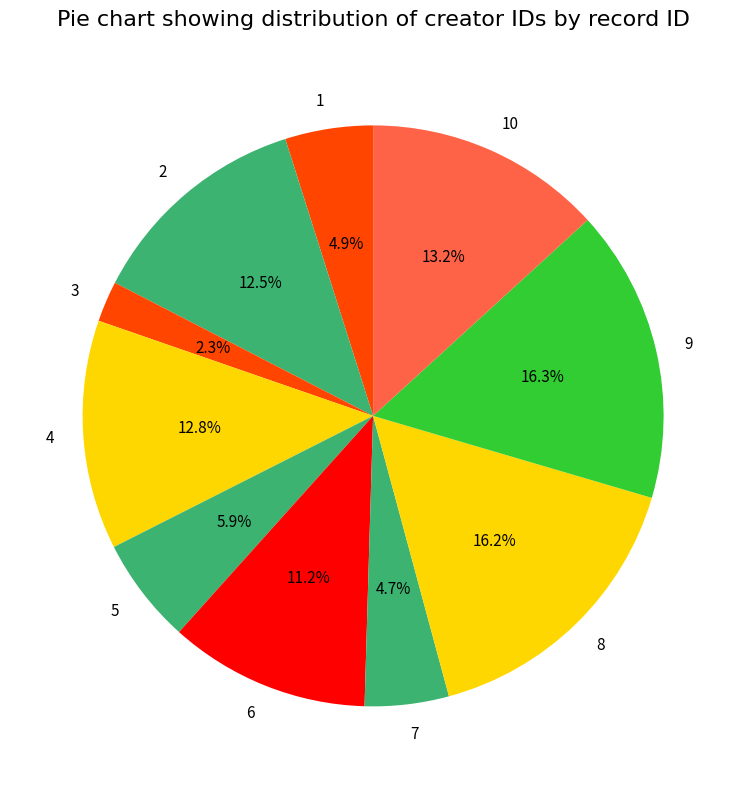

To the nearest percent, what is the difference between the 2 and 3 slice percentages?

10%